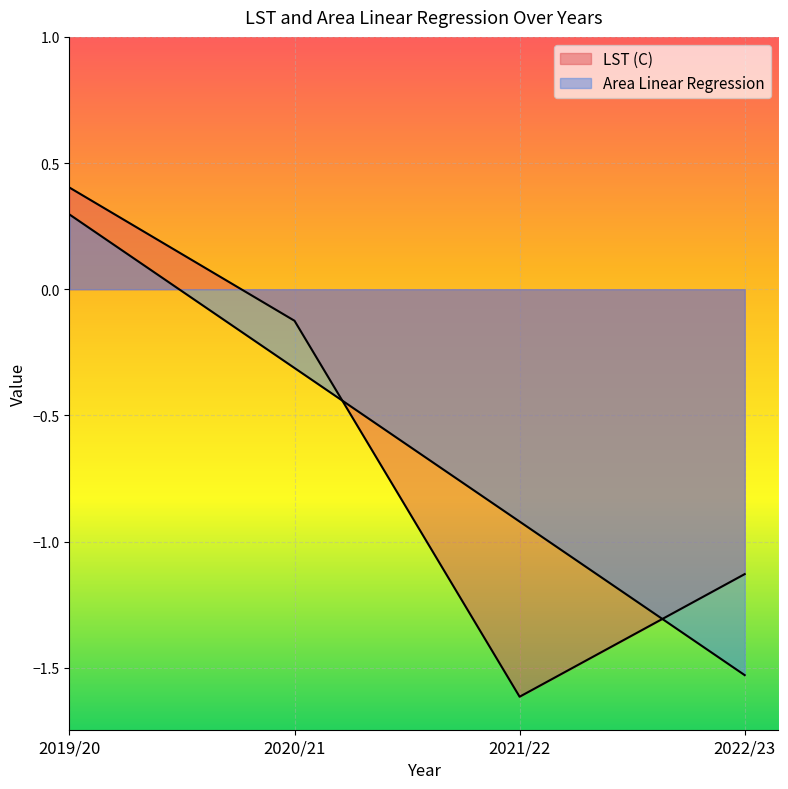

Which has a higher value, 2022/23 or 2019/20?

2019/20